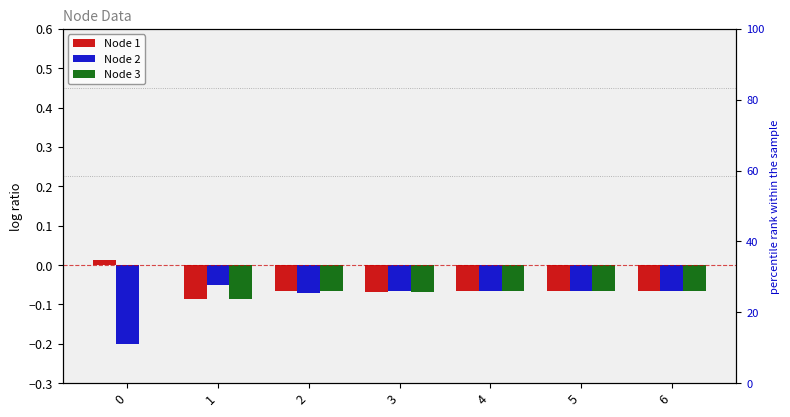

What is the value of the Node 1 bar at the 7th from the left?

-0.1